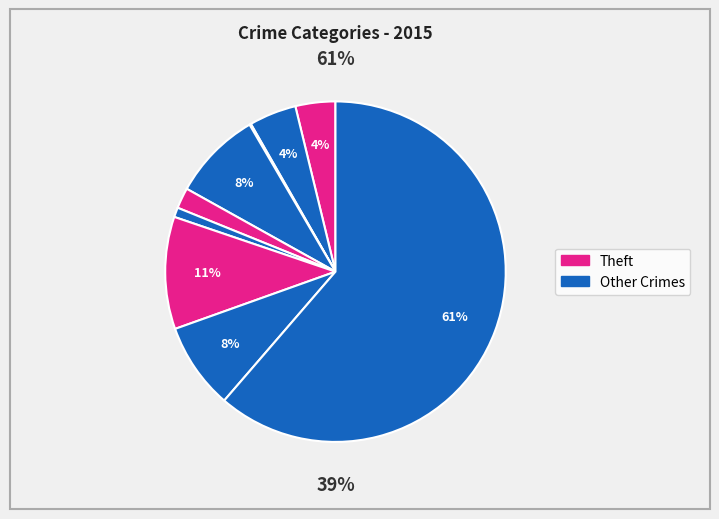

Does any single category account for the majority?

Yes